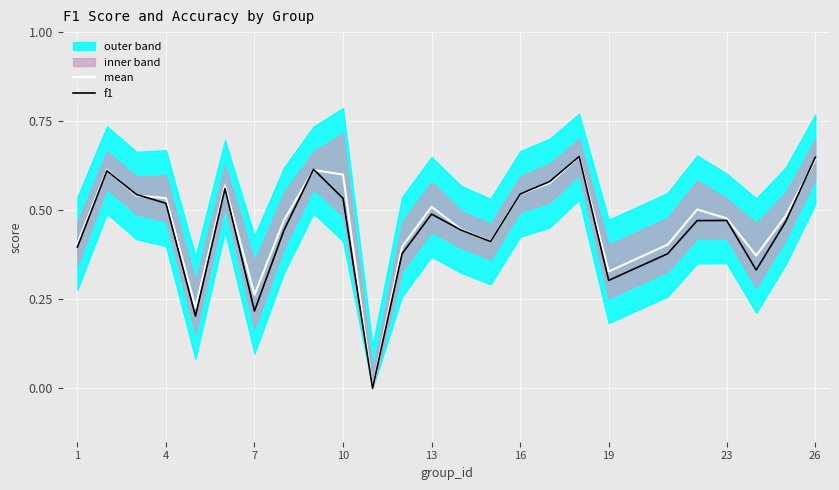

True or false: f1 has more than 2 interior local peaks.

True